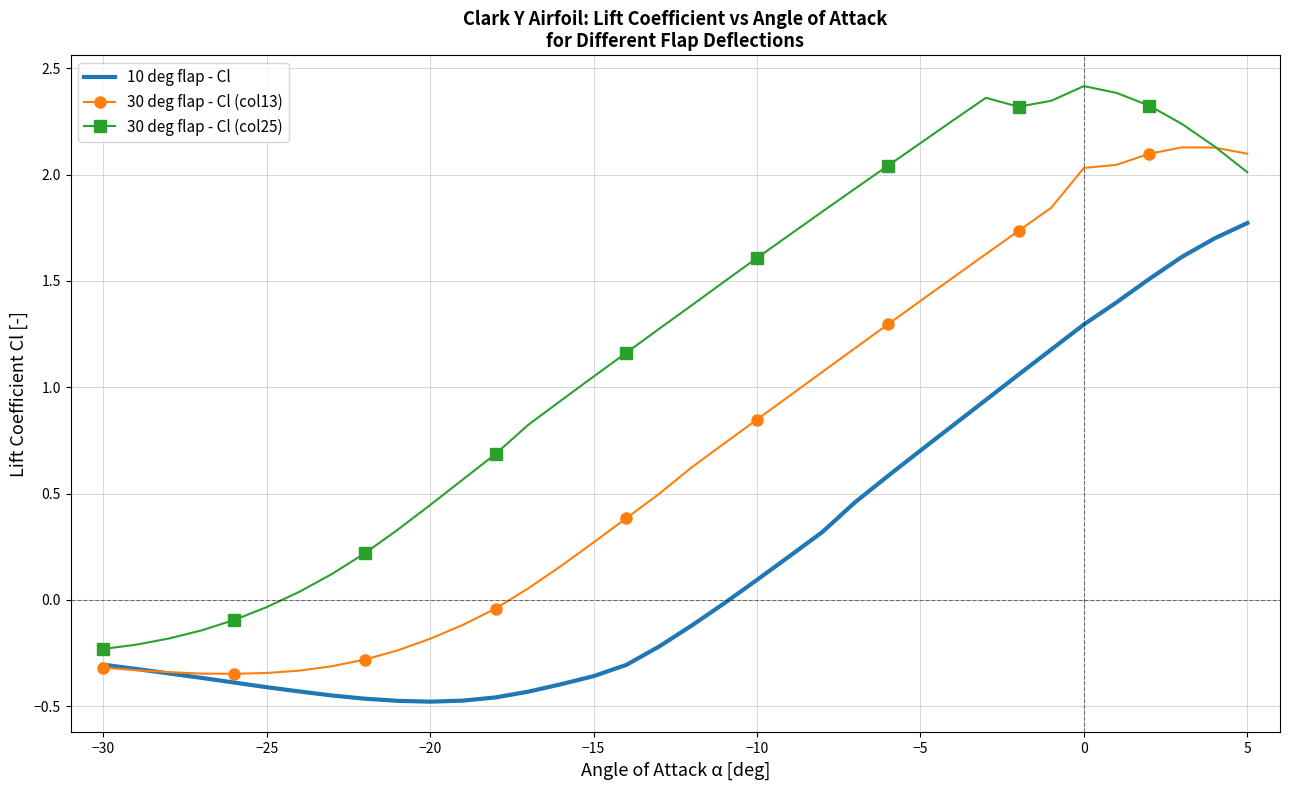

Which series has the largest total across all categories?

30 deg flap - Cl (col25)